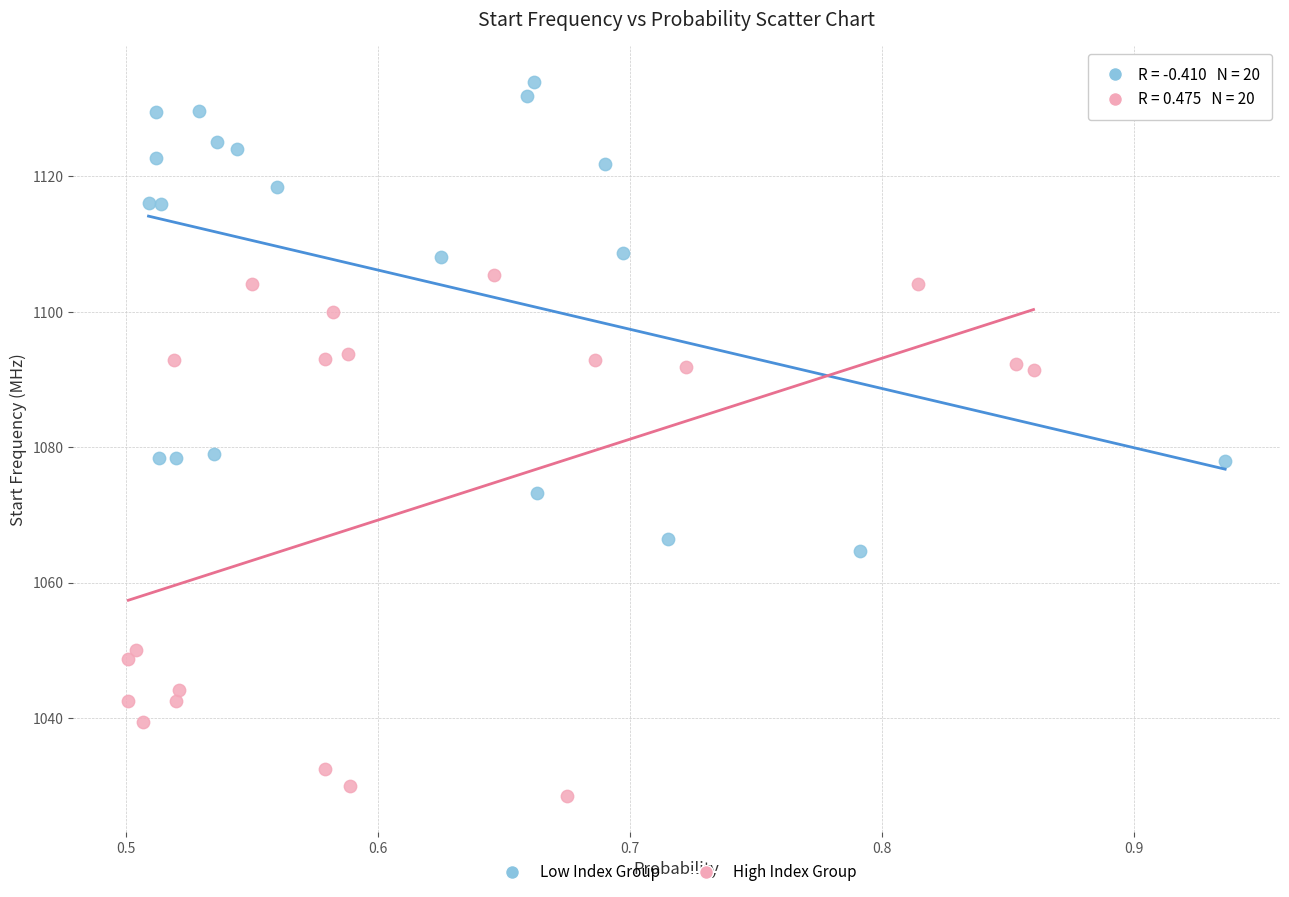

Which series has the largest Y range (max minus min)?

High Index Group